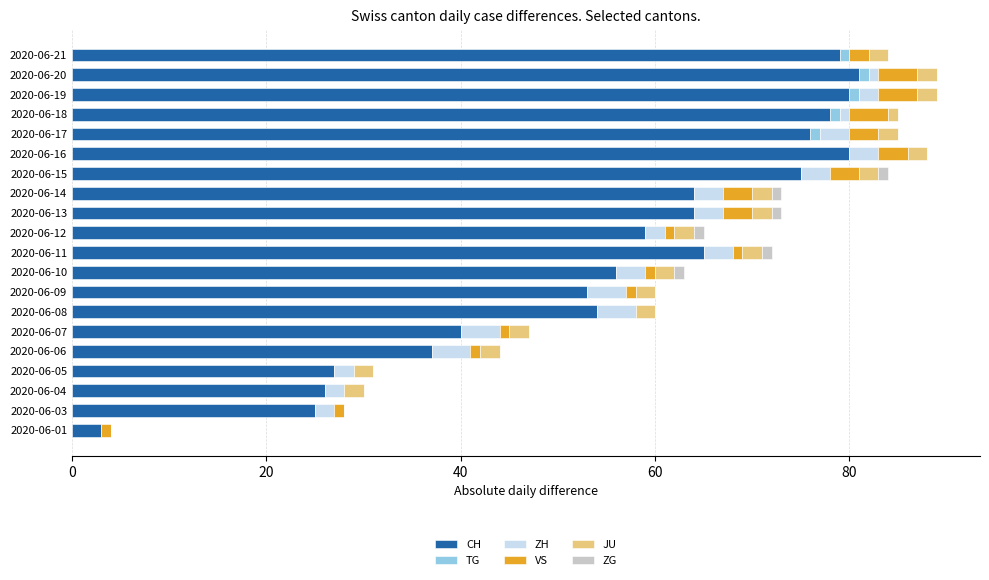

Where is CH nearest to the value 42?

2020-06-07